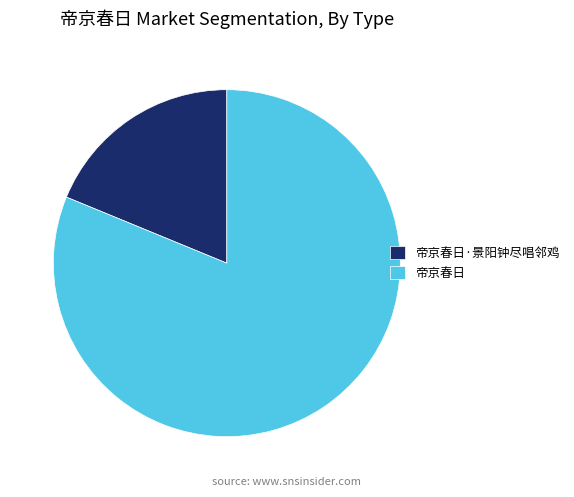

Do 帝京春日·景阳钟尽唱邻鸡 and 帝京春日 together represent more than half of the pie?

Yes